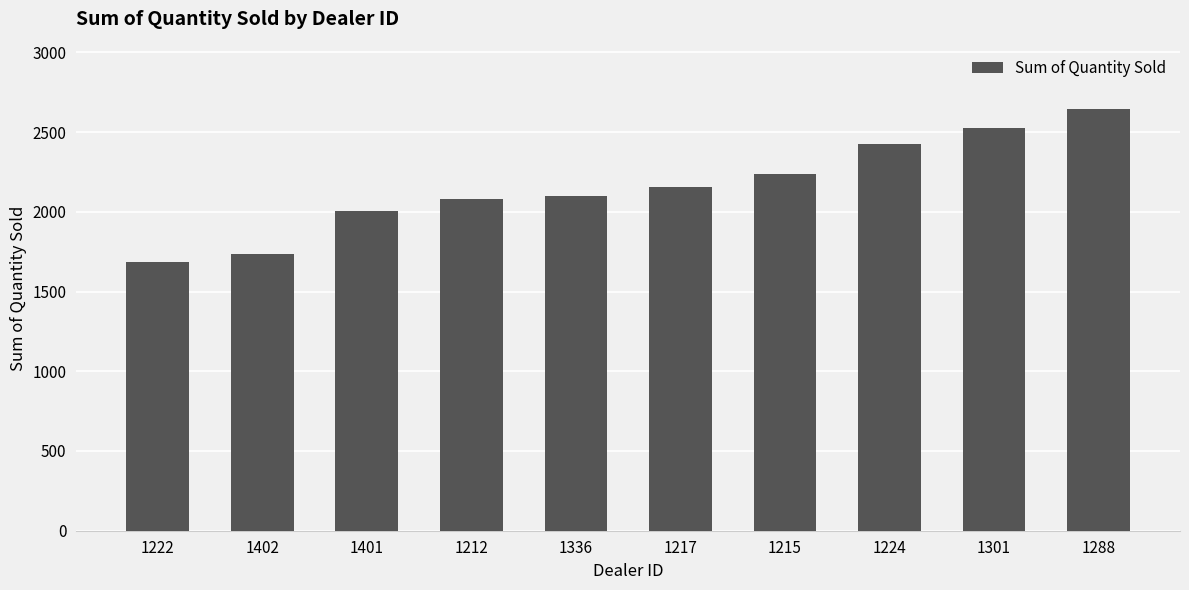

Which has a higher value, 1222 or 1401?

1401